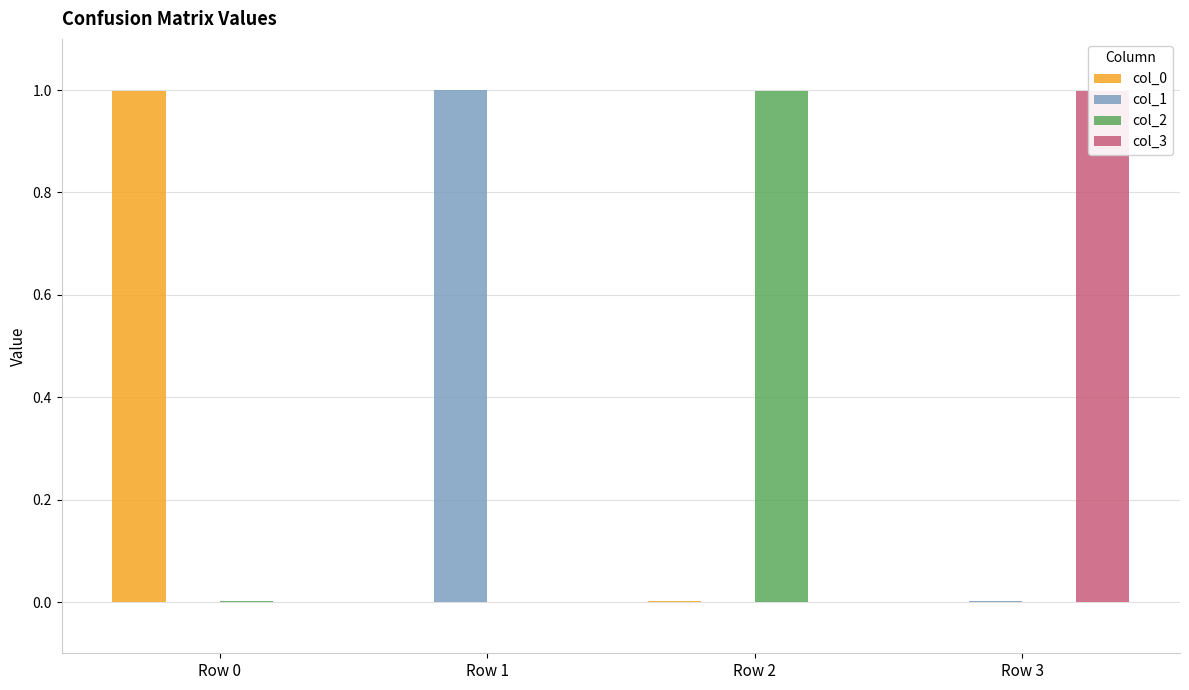

What is the total value across all series at Row 2?

1.0